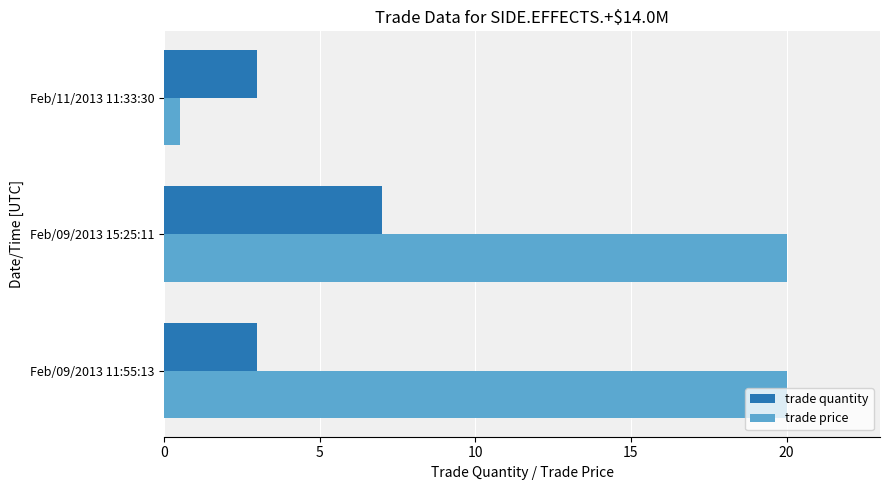

What is the lowest value of the trade price series?

0.5